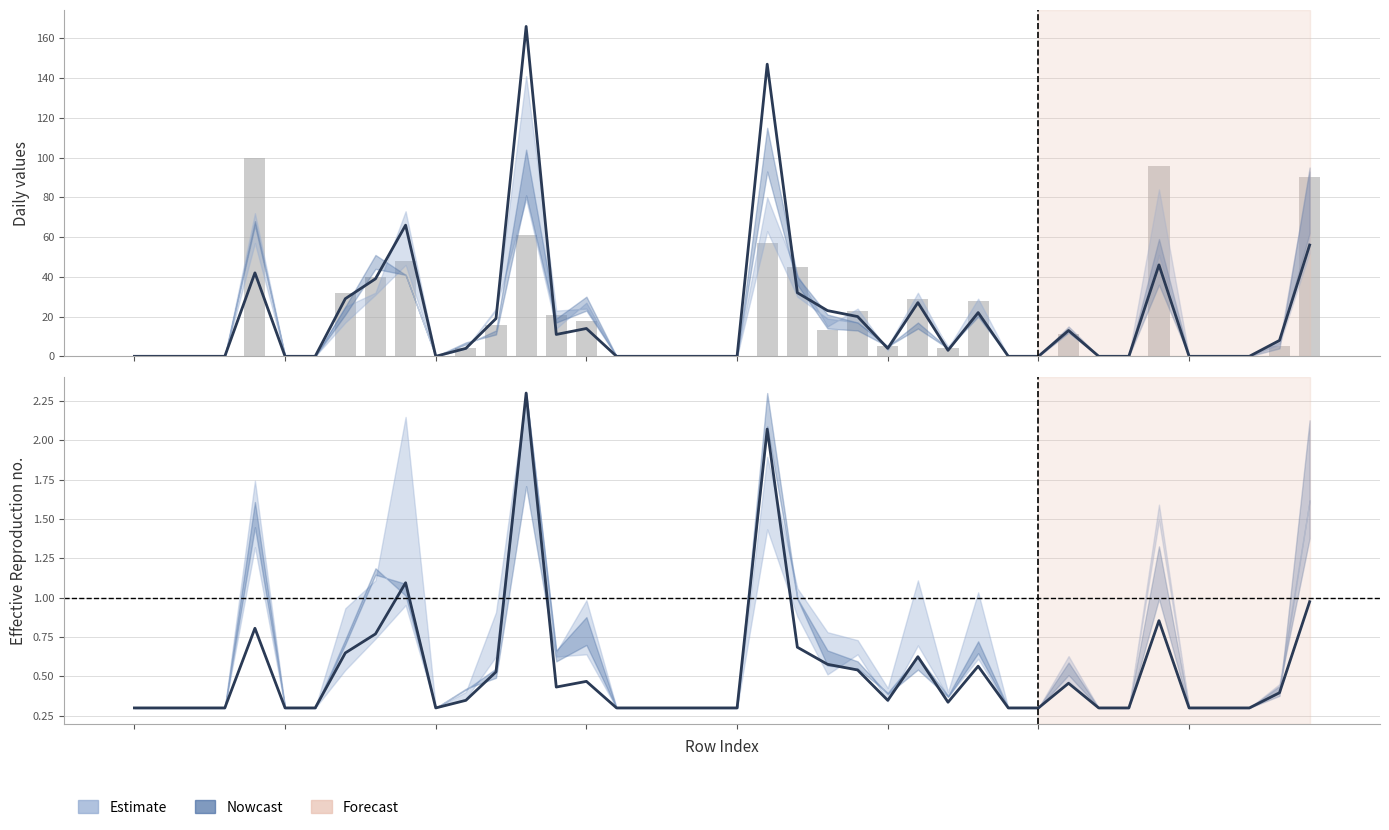

Reading left to right, transcribe all the data shown in this chart.

Nowcast: 0=0.3	1=0.3	2=0.3	3=0.3	4=0.8	5=0.3	6=0.3	7=0.6	8=0.8	9=1.1	10=0.3	11=0.3	12=0.5	13=2.3	14=0.4	15=0.5	16=0.3	17=0.3	18=0.3	19=0.3	20=0.3	21=2.1	22=0.7	23=0.6	24=0.5	25=0.3	26=0.6	27=0.3	28=0.6	29=0.3	30=0.3	31=0.5	32=0.3	33=0.3	34=0.9	35=0.3	36=0.3	37=0.3	38=0.4	39=1.0
pi7 (bar): 0=0.0	1=0.0	2=0.0	3=0.0	4=100.0	5=0.0	6=0.0	7=32.0	8=40.0	9=48.0	10=0.0	11=4.0	12=16.0	13=61.0	14=21.0	15=18.0	16=0.0	17=0.0	18=0.0	19=0.0	20=0.0	21=57.0	22=45.0	23=13.0	24=23.0	25=5.0	26=29.0	27=4.0	28=28.0	29=0.0	30=0.0	31=11.0	32=0.0	33=0.0	34=96.0	35=0.0	36=0.0	37=0.0	38=5.0	39=90.0